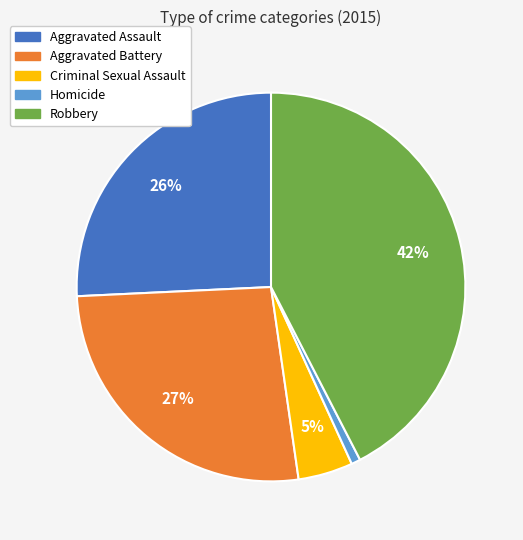

Which slice is the smallest?

Homicide